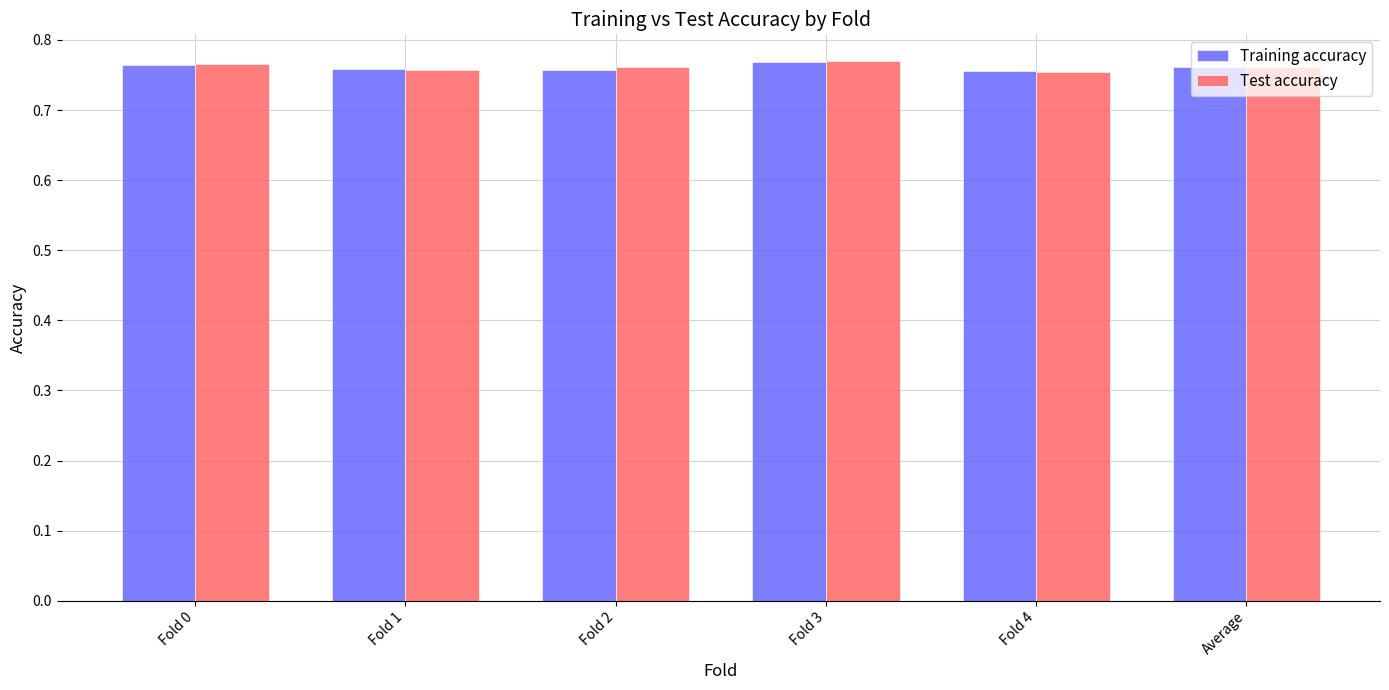

Count the Training accuracy values in the range 0 to 1.

6